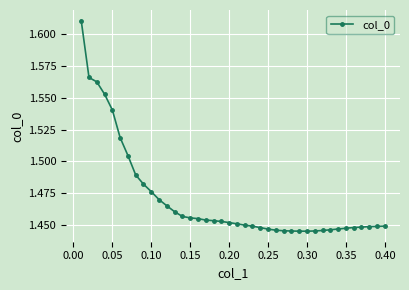

Count the values in the range 1 to 2.

40